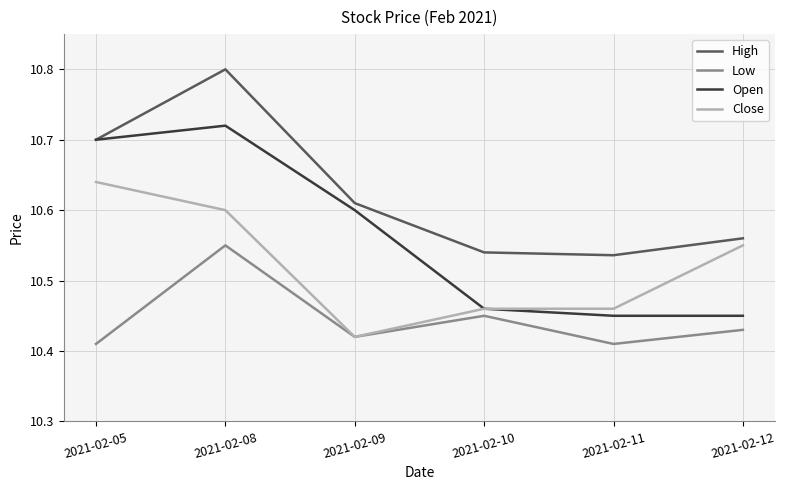

Which series has the largest total across all categories?

High